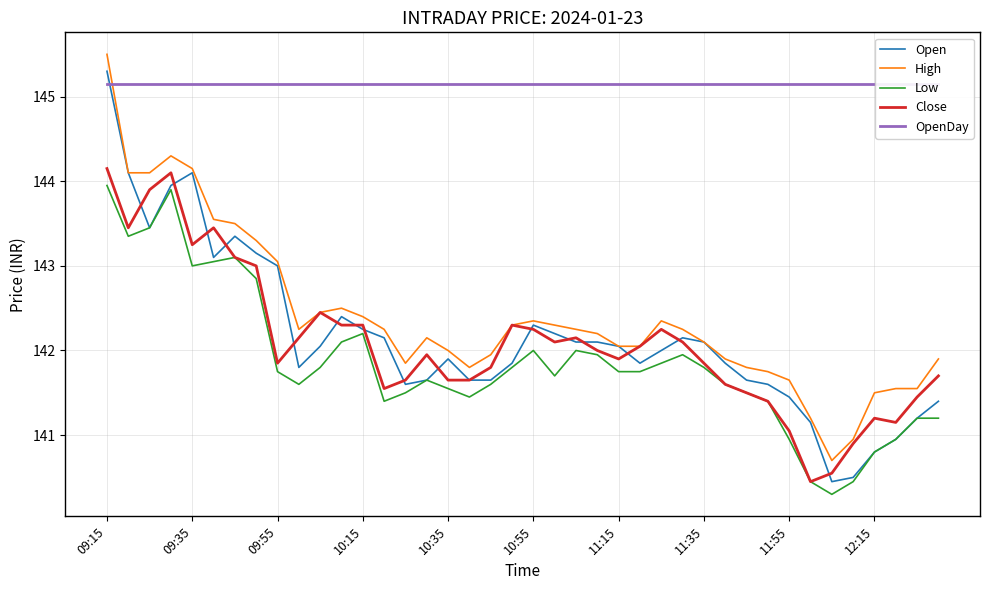

At which label does Low reach its minimum?

34